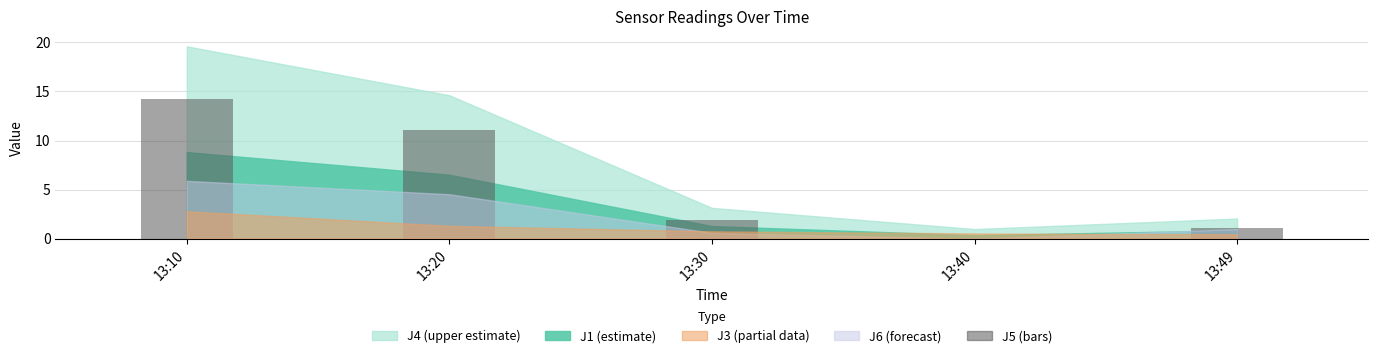

Which category has the highest value across all series?

13:10